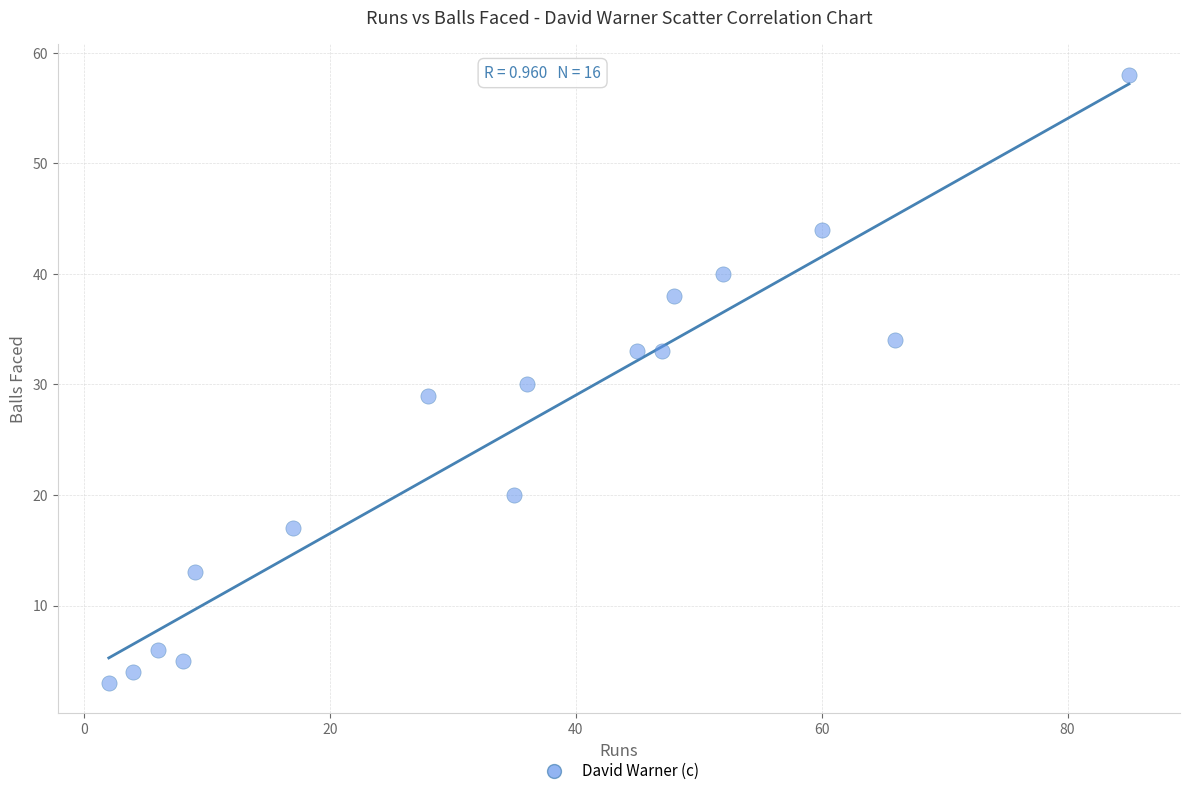

What is the range of Y values (max minus min)?

55